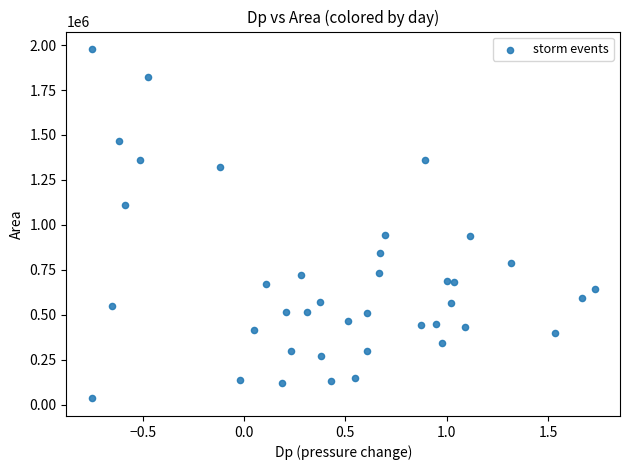

How many points are shown in the scatter plot?

39